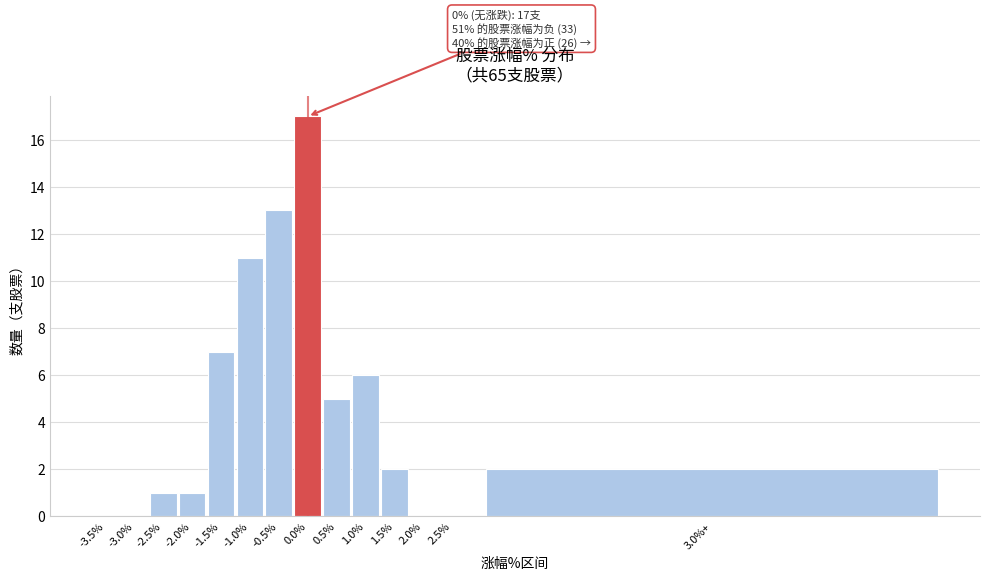

Reading left to right, extract all data points from this chart.

-3.5%=0	-3.0%=0	-2.5%=1	-2.0%=1	-1.5%=7	-1.0%=11	-0.5%=13	0.0%=17	0.5%=5	1.0%=6	1.5%=2	2.0%=0	2.5%=0	3.0%+=2